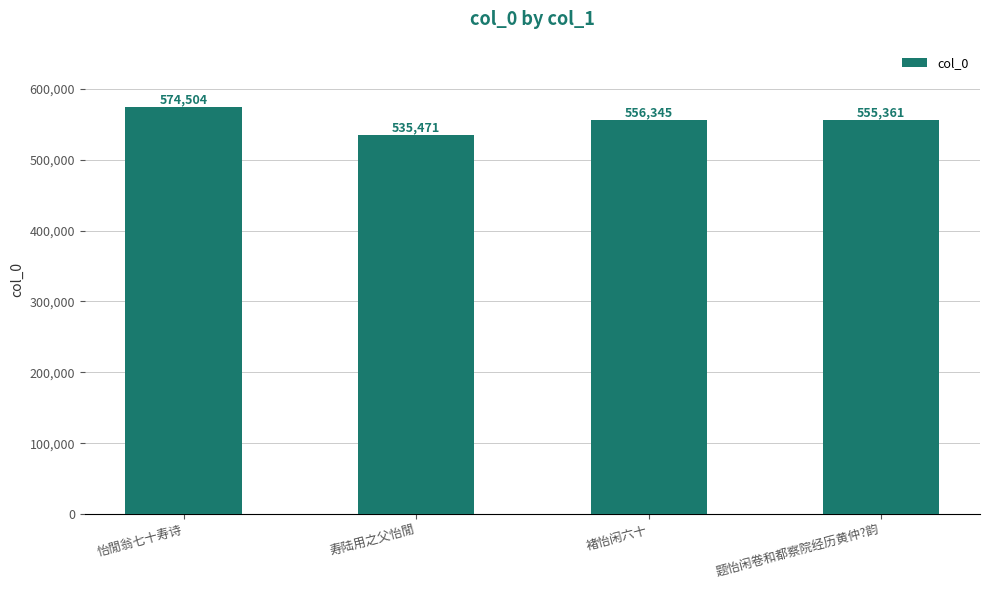

What is the label of the 4th bar from the left?

题怡闲卷和都察院经历黄仲?韵